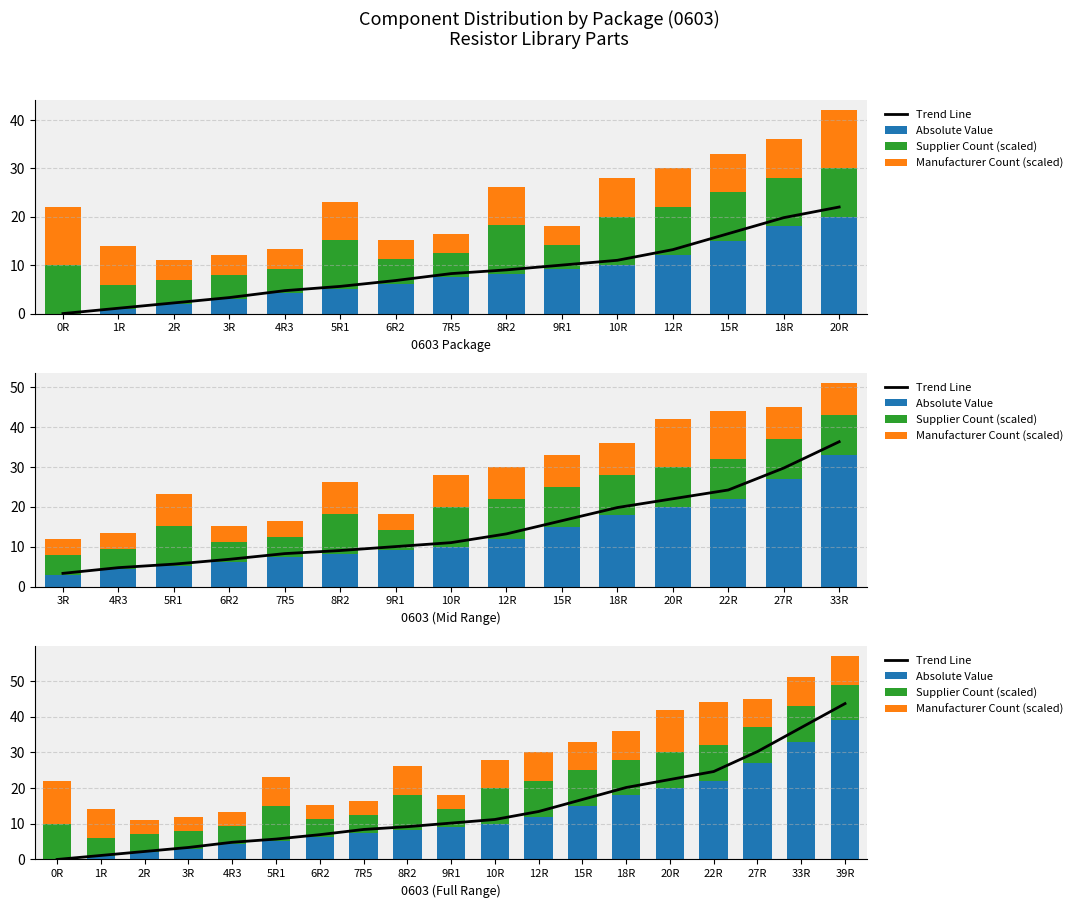

Which series has the widest spread of values?

Trend Line